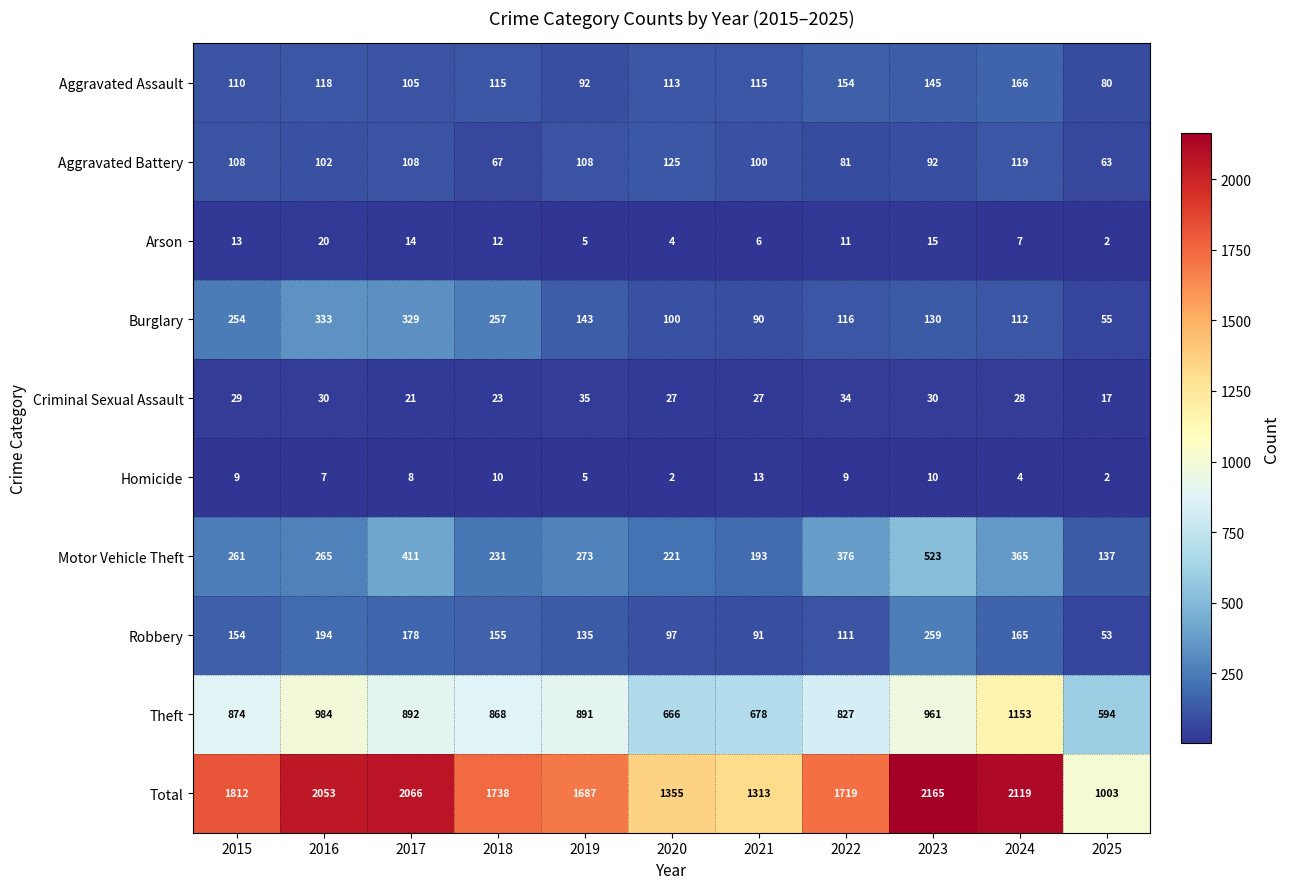

Which has a higher value, 2021 or 2025?

2021